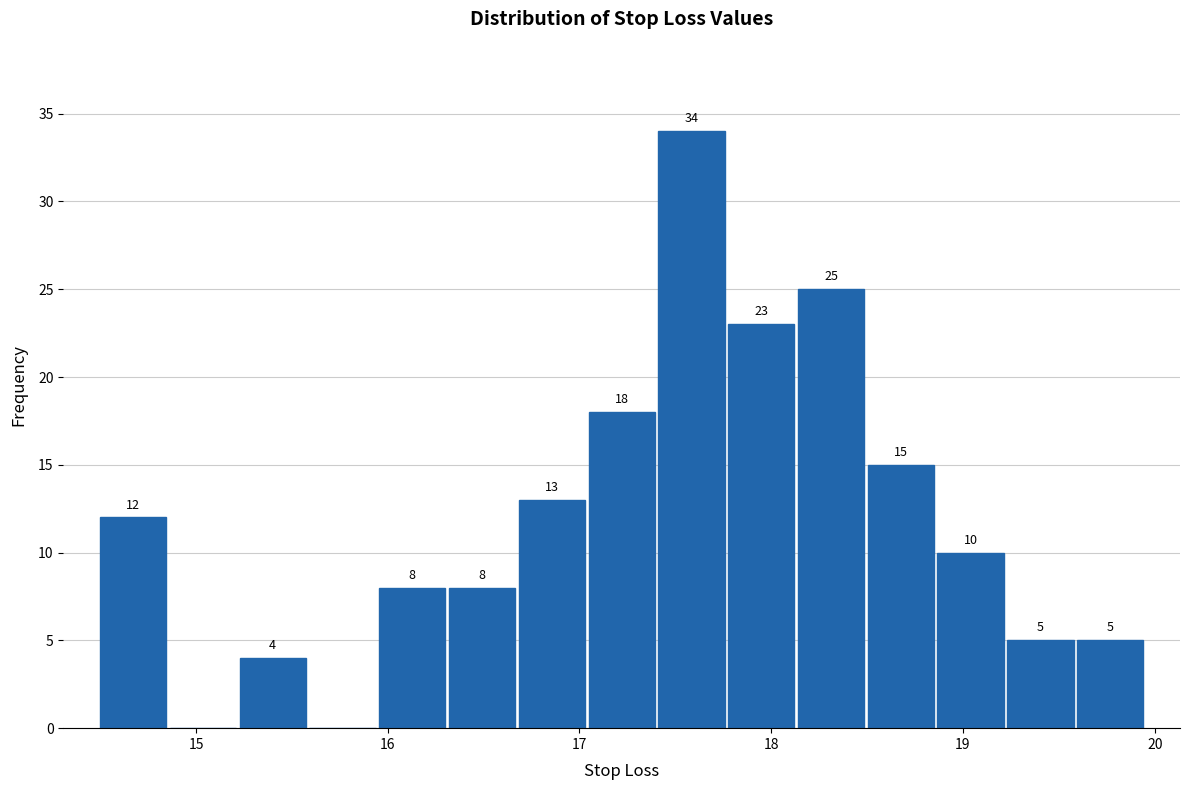

Around what value on the x-axis is the tallest bar? Give the approximate position of its centre, as read against the axis.

17.6